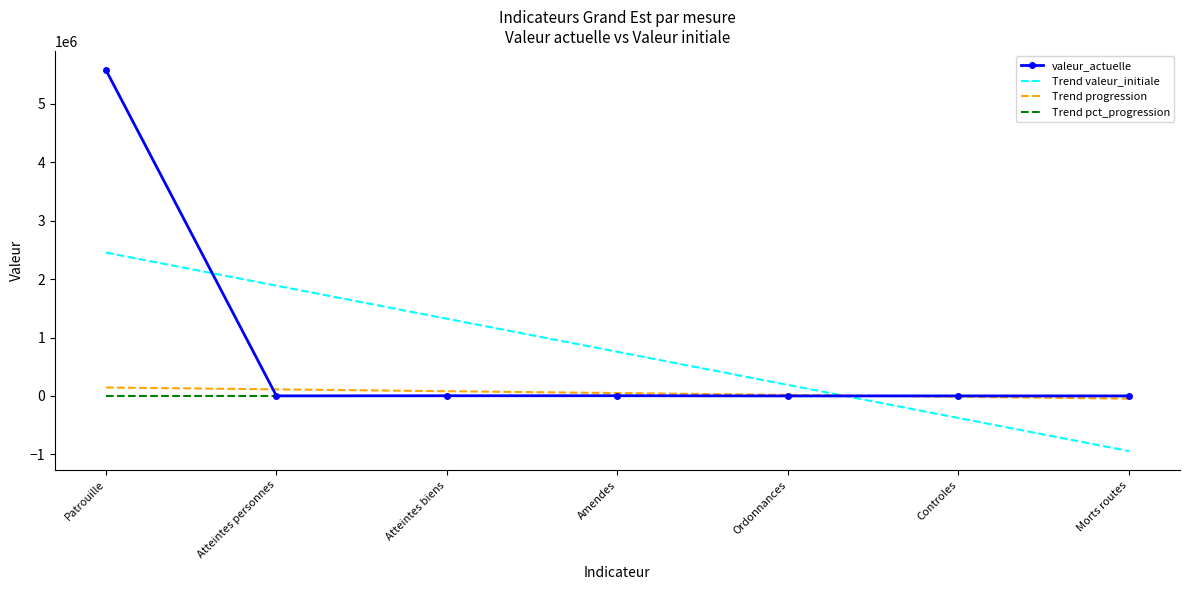

Between Atteintes biens and Controles, which series saw the biggest shift?

Trend valeur_initiale